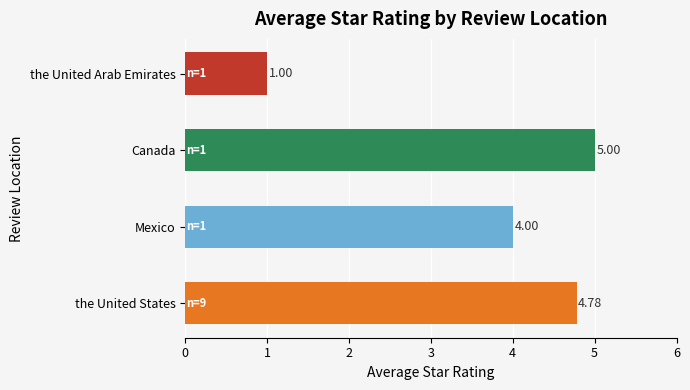

At which label is the value closest to 3?

Mexico